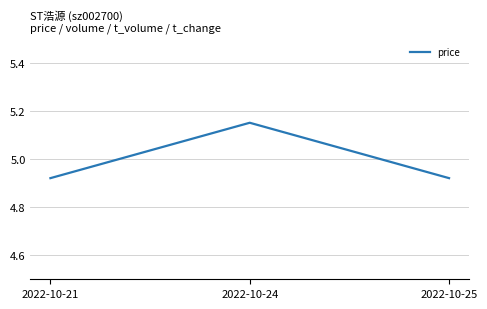

How many values are between 4 and 5?

2